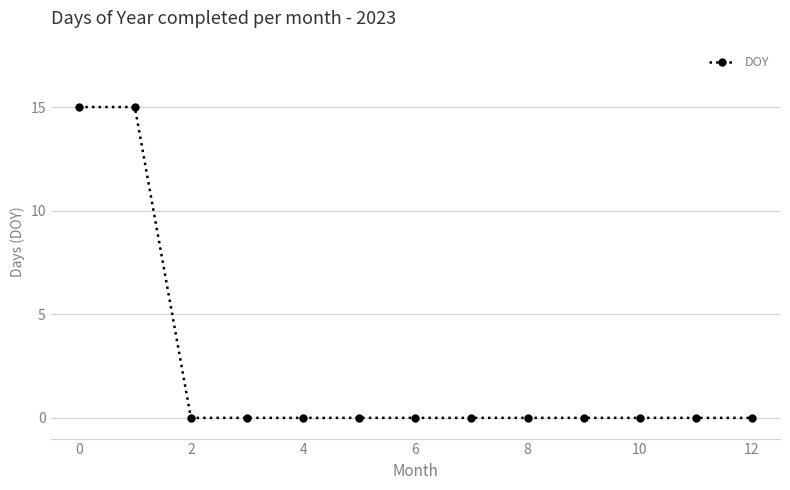

What is the maximum value shown in the chart?

15